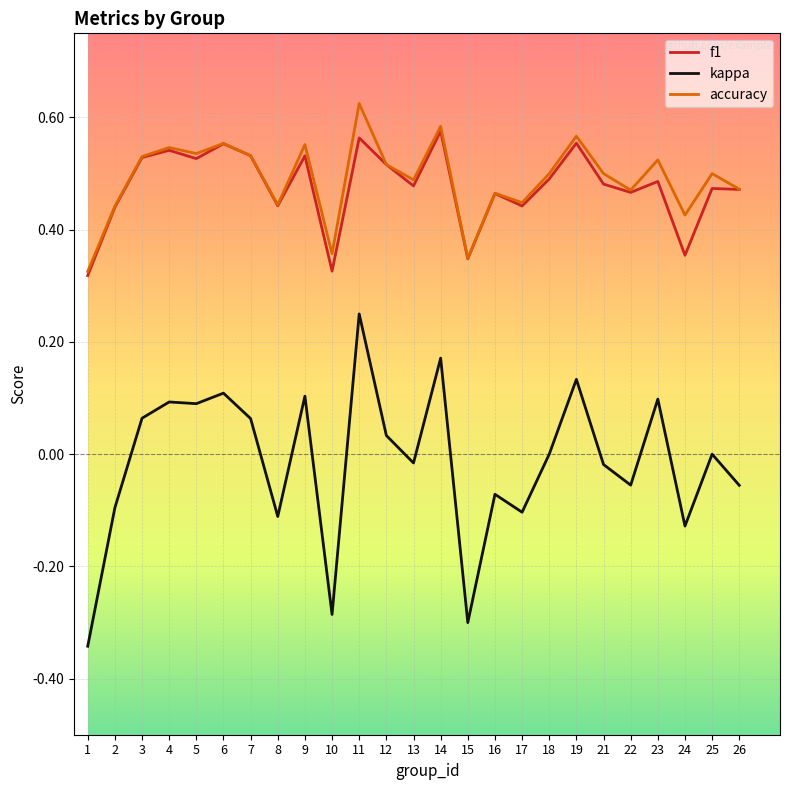

Rank the series at 24 from highest to lowest value.

accuracy, f1, kappa